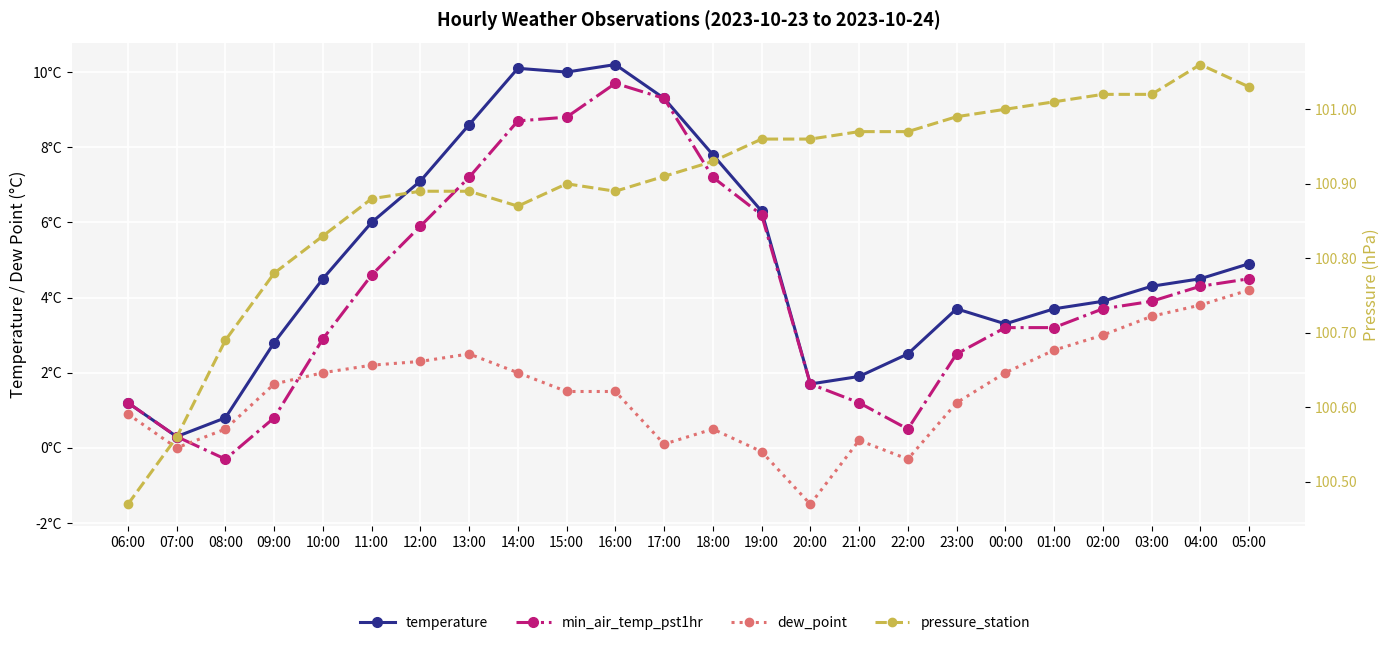

How many interior local peaks does the temperature series have?

3